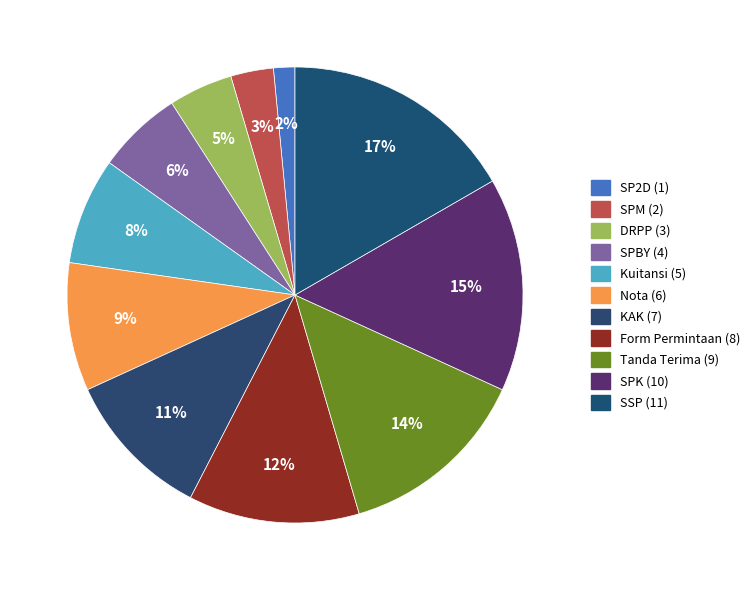

To the nearest percent, what is the average slice percentage?

9%